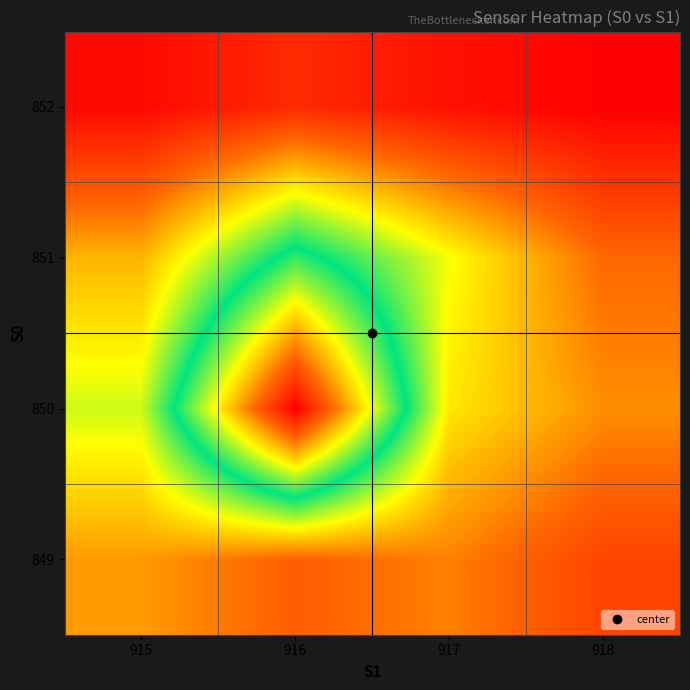

What is the total value across all series at 917?

90